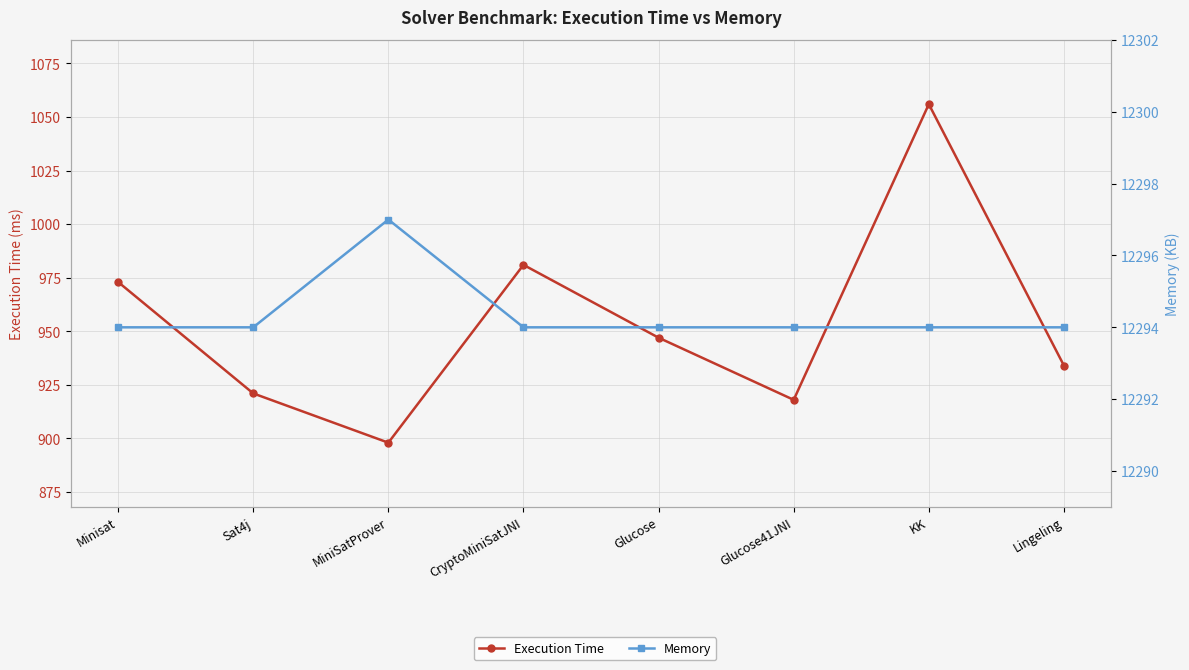

Does the chart display data point markers on the line(s)?

Yes